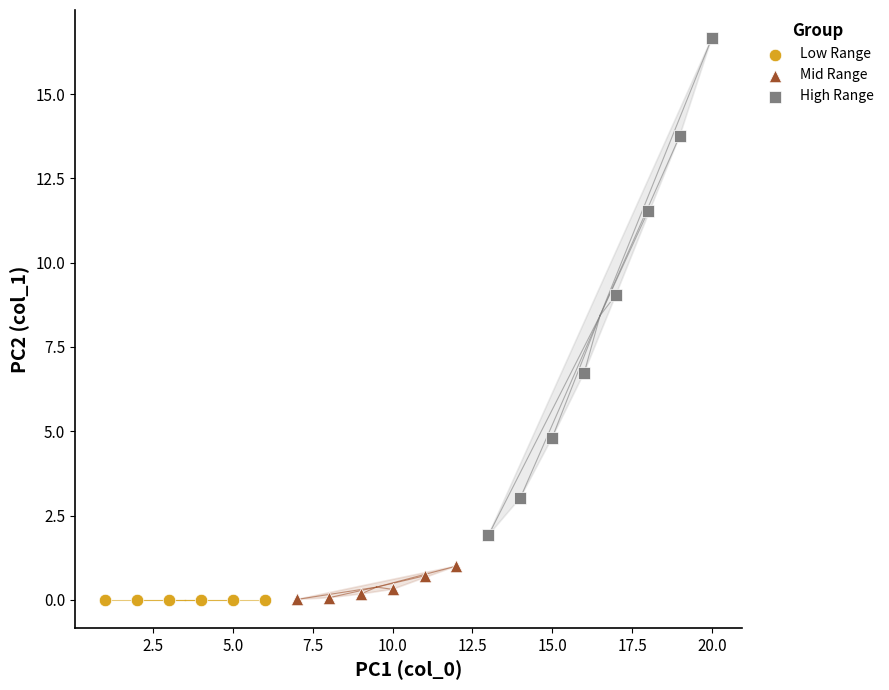

What are all the series names shown in the legend?

Low Range, Mid Range, High Range